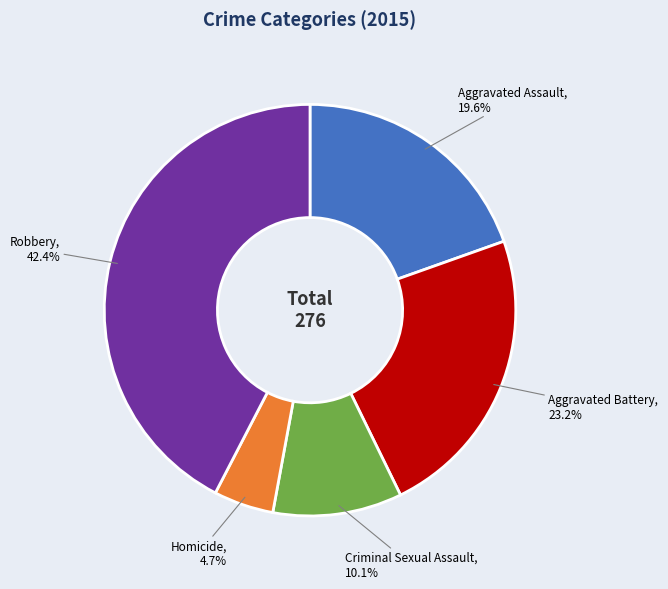

Is there a majority slice in this chart?

No